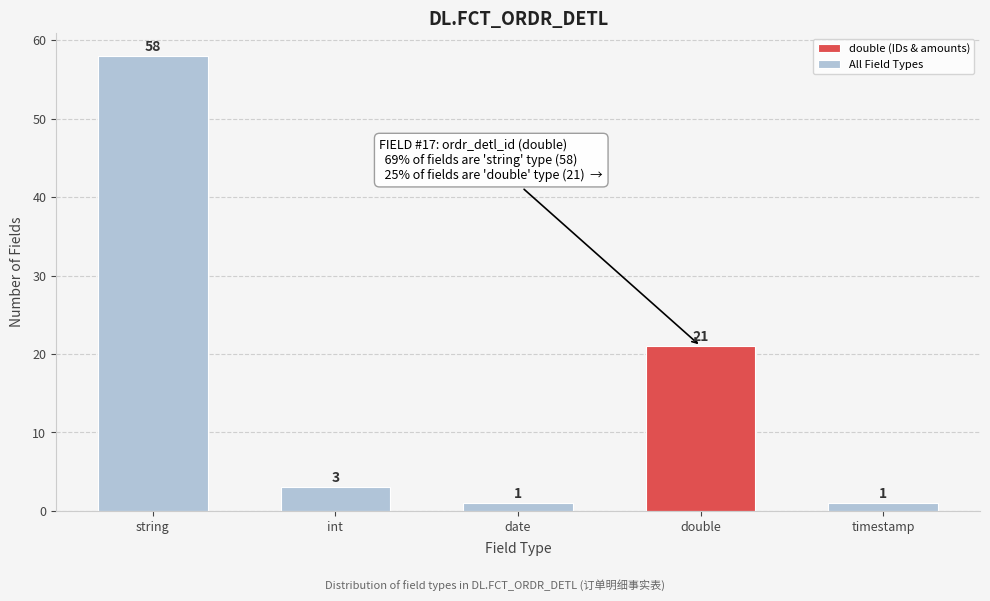

Reading left to right, what are all the values shown in this chart?

string=58	int=3	date=1	double=21	timestamp=1